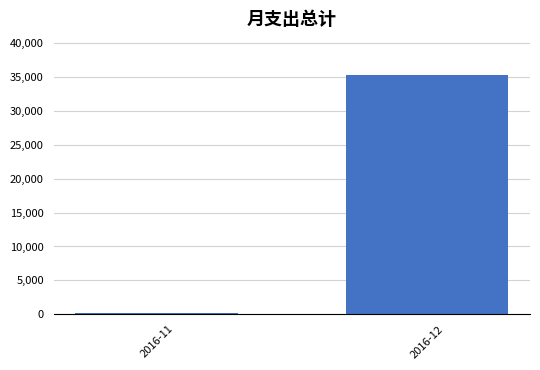

Which label corresponds to the largest value in the chart?

2016-12